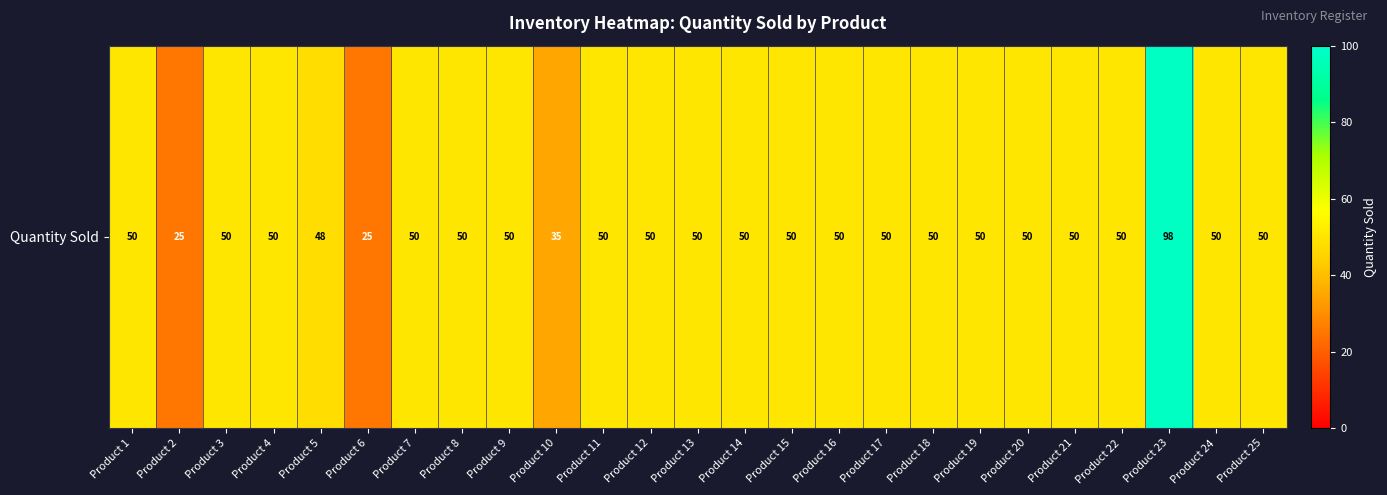

The value at Product 11 is 50. True or false?

True